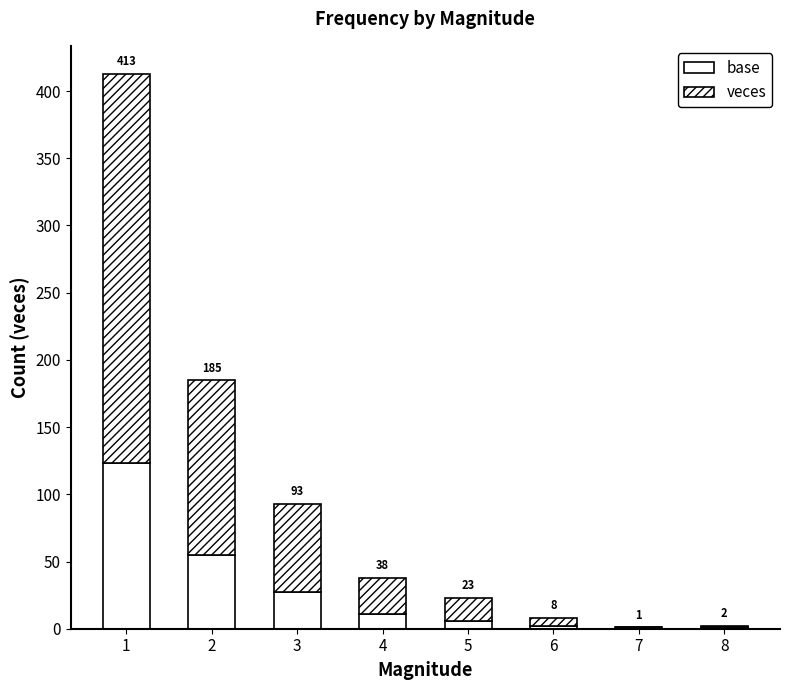

The veces series shows 130 at 2. True or false?

True